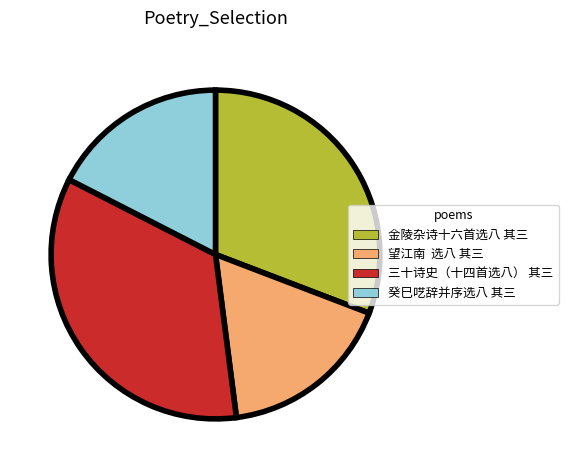

Does 三十诗史（十四首选八） 其三 account for over 50% of the chart?

No